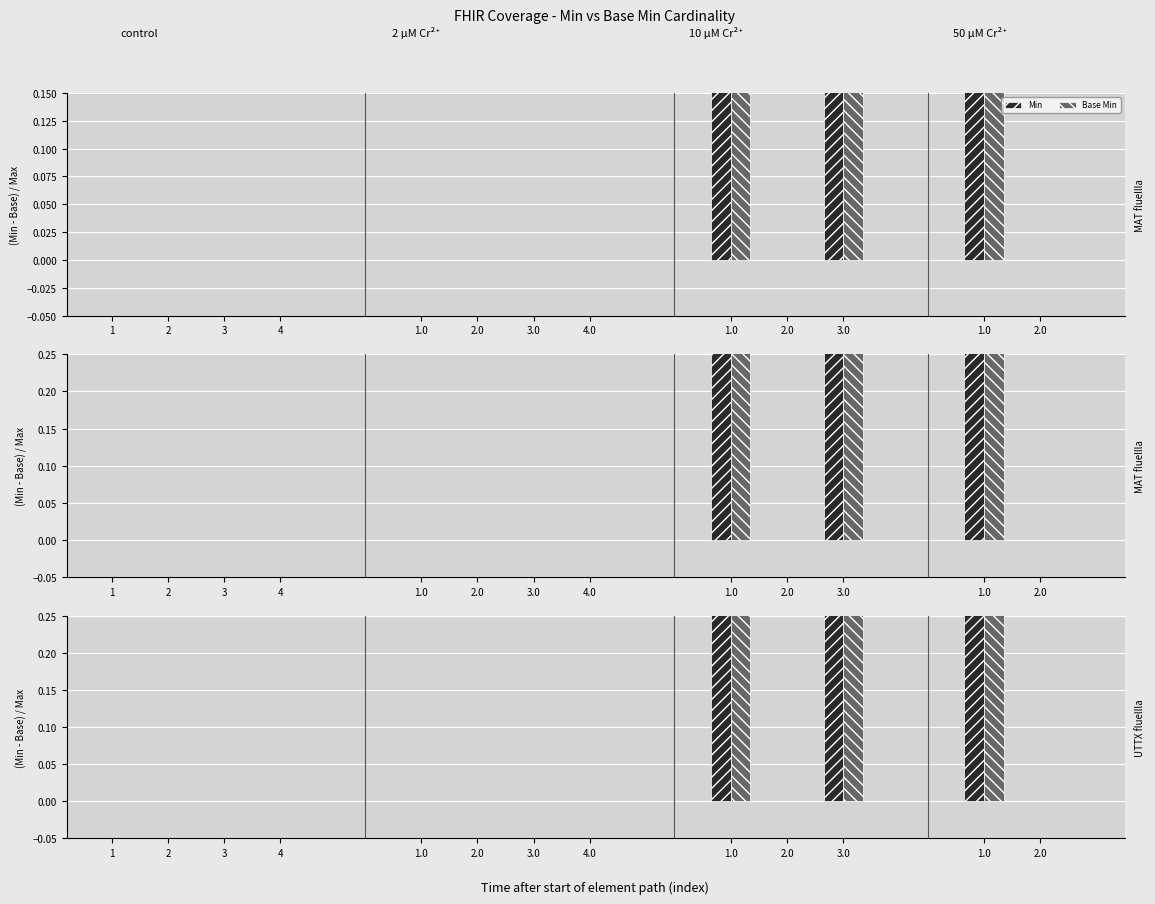

Does the chart contain stacked bars?

No